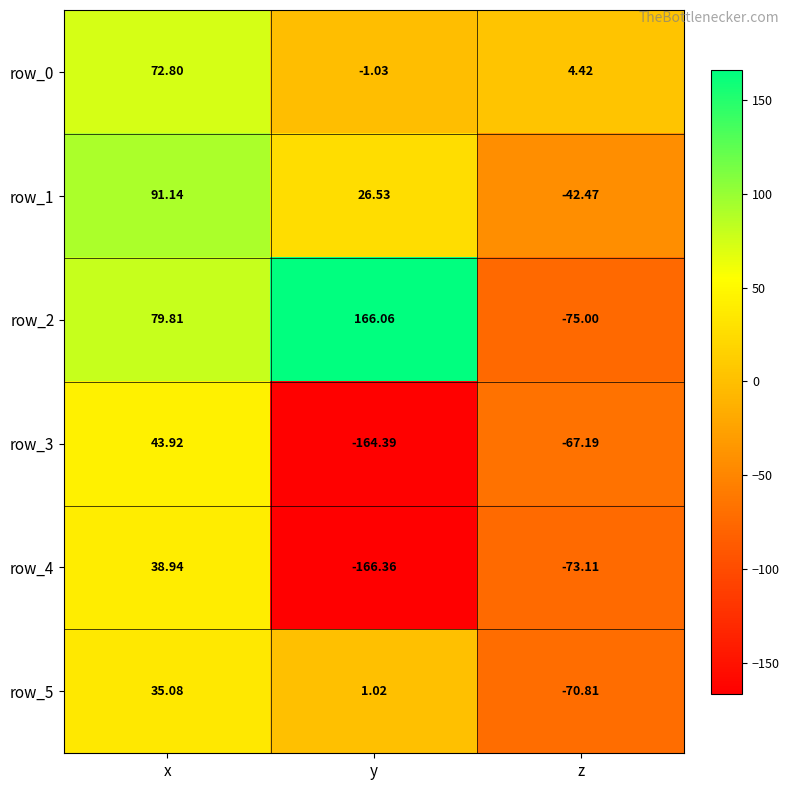

What is the total value across all series at z?

-324.2